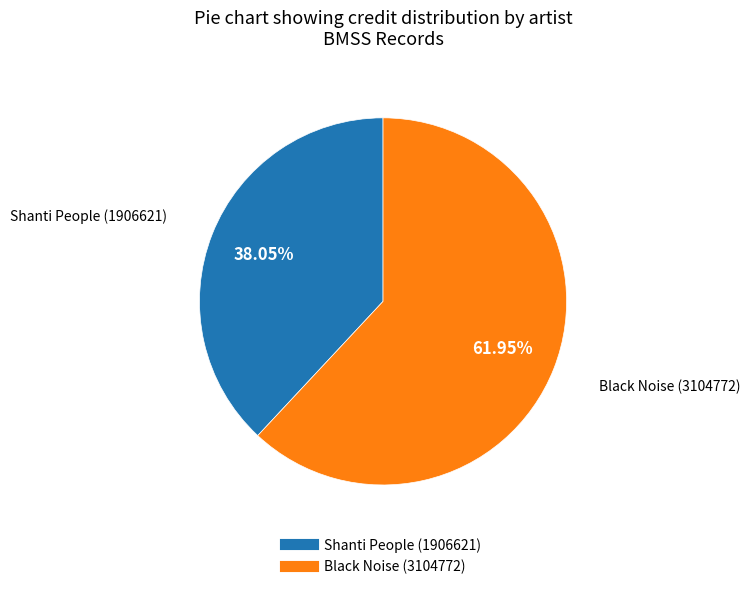

To the nearest percent, what is the difference between the largest and smallest slice percentages?

24%